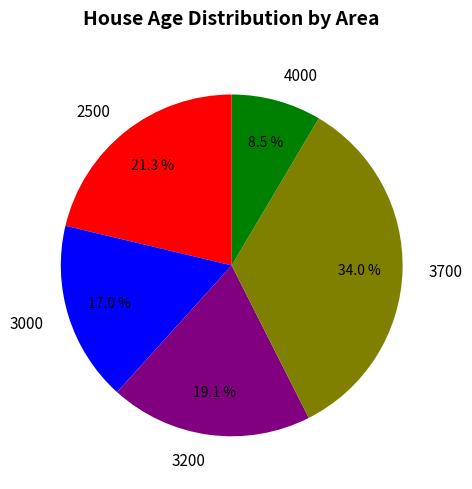

The 3200 slice represents 14% of the pie. True or false?

False